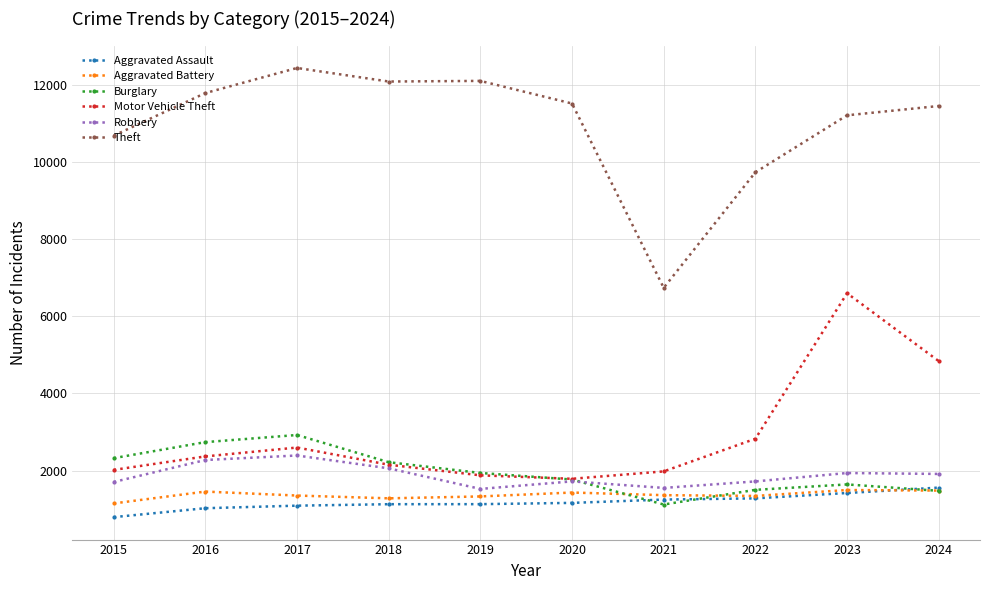

Which category has the highest value across all series?

2017